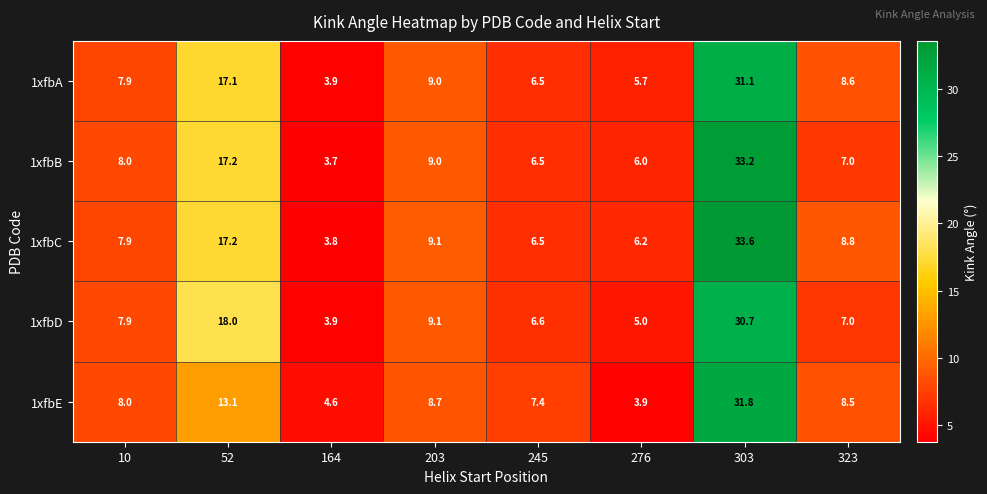

What is the minimum value shown in the chart?

3.7